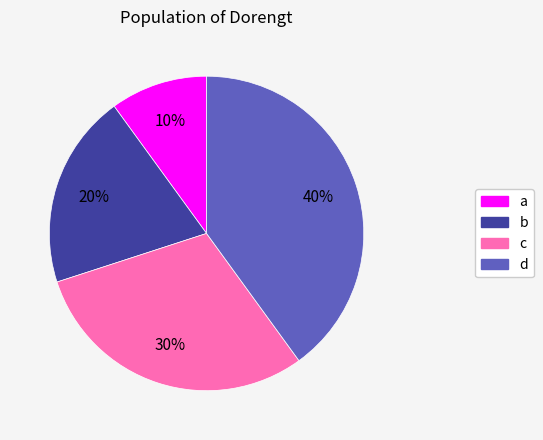

Is it true that a is 3% of the pie?

False